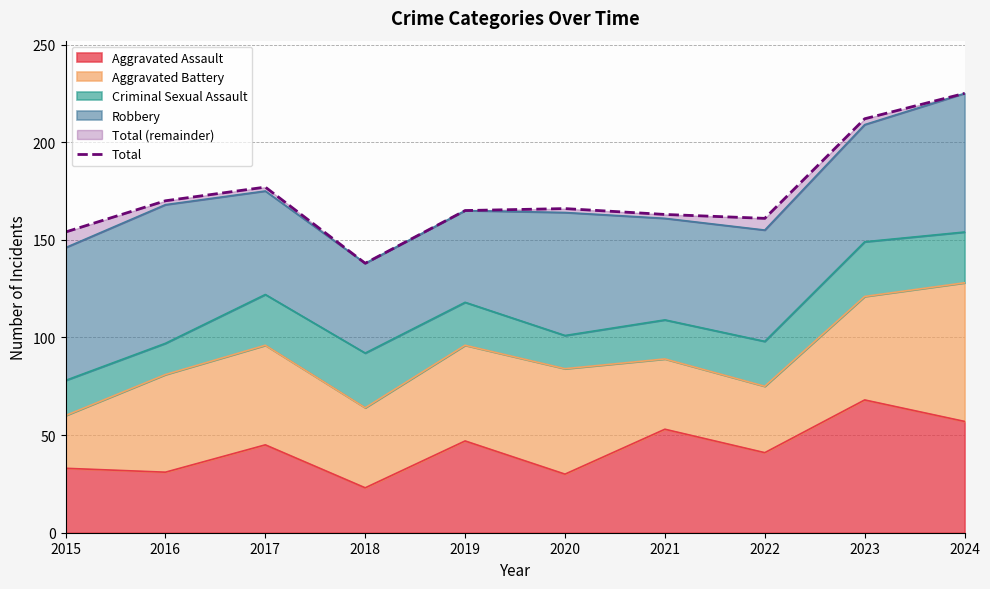

Reading left to right, what are all the values shown in this chart?

2015=154	2016=170	2017=177	2018=138	2019=165	2020=166	2021=163	2022=161	2023=212	2024=225